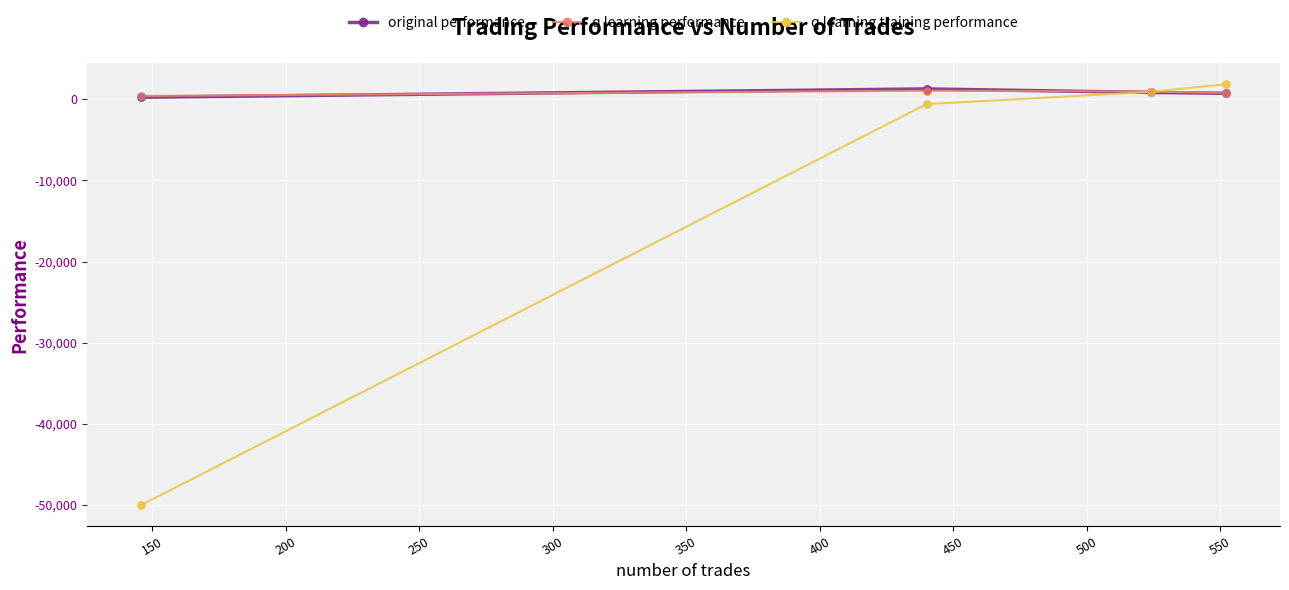

What is the value of the q learning training performance point at the 1st from the left?

-50000.0